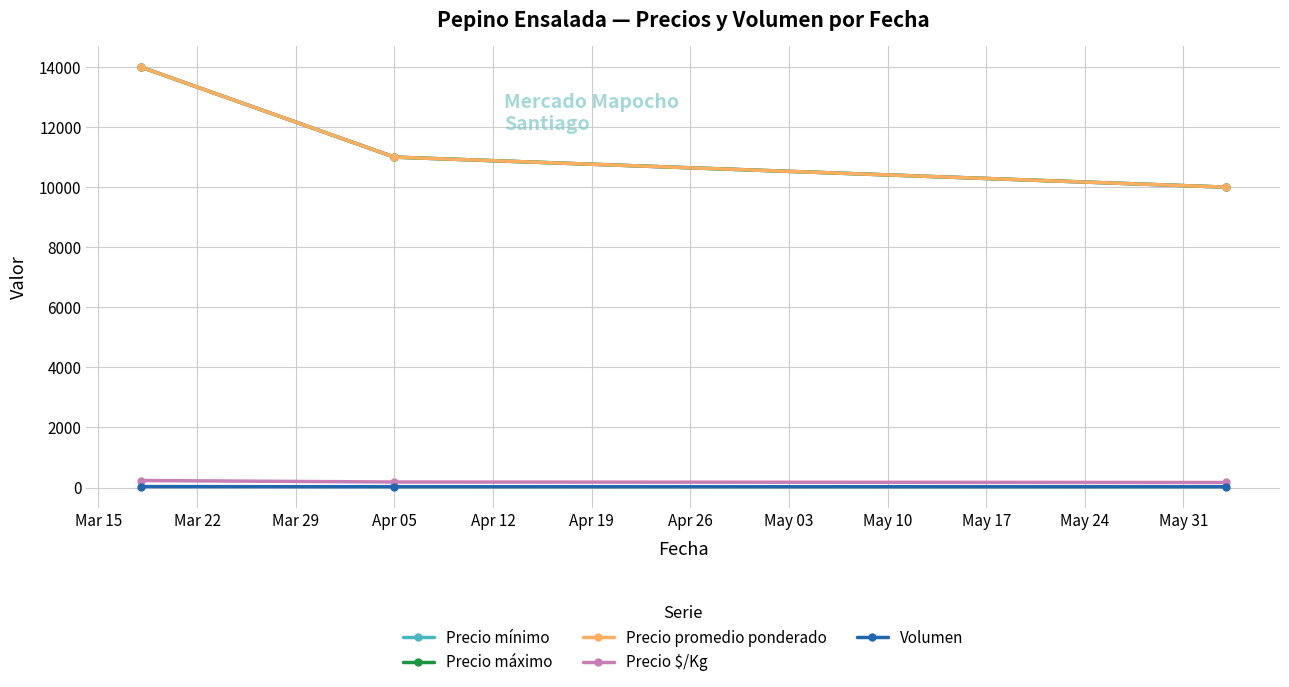

Reading right to left, extract all data points from this chart.

Precio mínimo: 10000	11000	14000
Precio máximo: 10000	11000	14000
Precio promedio ponderado: 10000	11000	14000
Precio $/Kg: 167	183	233
Volumen: 25	25	30